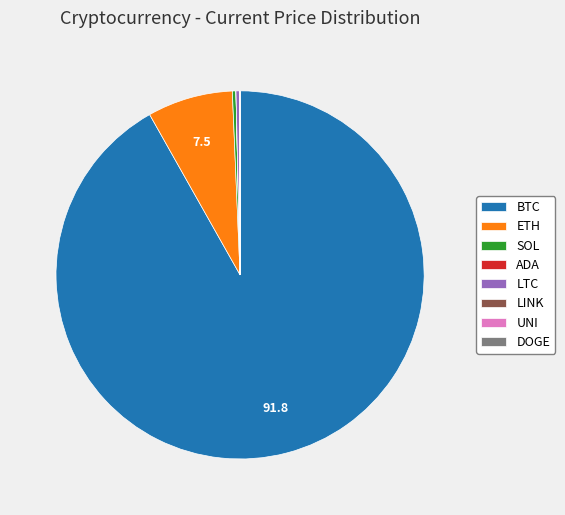

Is it true that ETH is 1% of the pie?

False